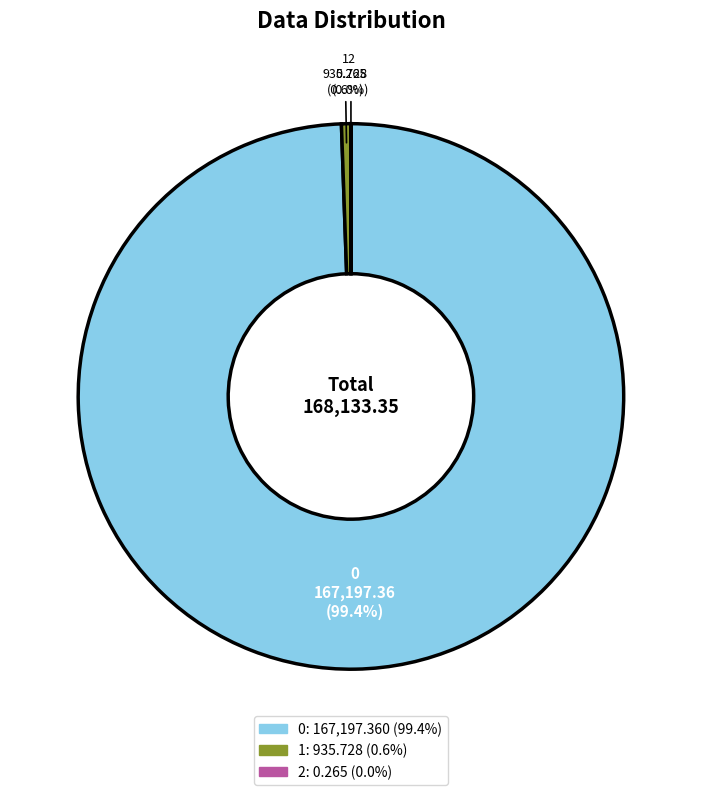

Combined, what portion of the pie is 1 and 0?

100.0%